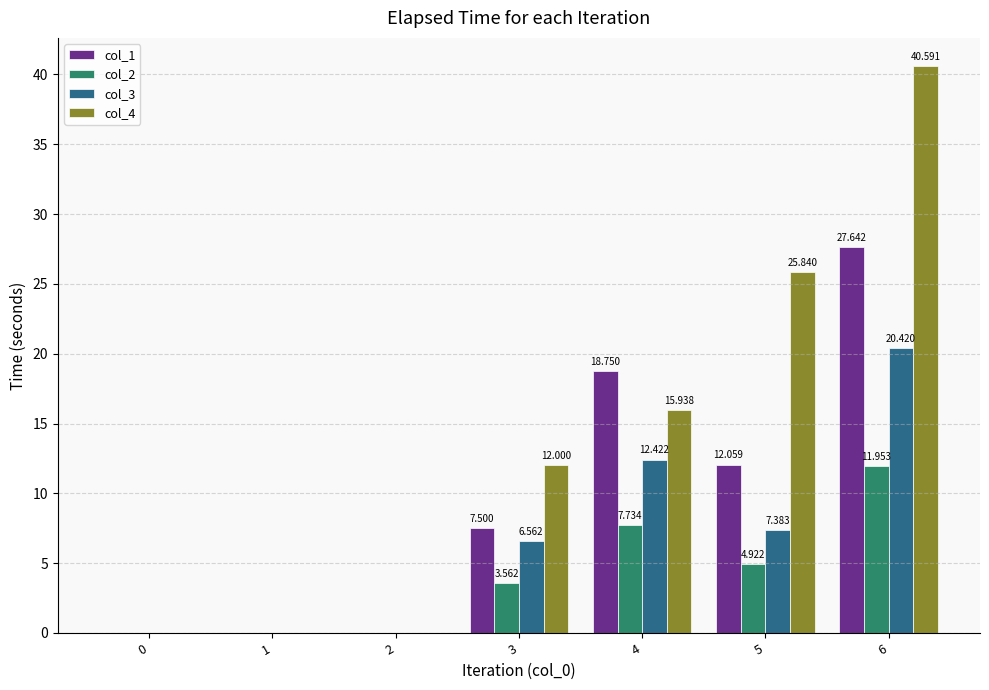

Reading left to right, transcribe all the data shown in this chart.

col_1: 0=0.0	1=0.0	2=0.0	3=7.5	4=18.8	5=12.1	6=27.6
col_2: 0=0.0	1=0.0	2=0.0	3=3.6	4=7.7	5=4.9	6=12.0
col_3: 0=0.0	1=0.0	2=0.0	3=6.6	4=12.4	5=7.4	6=20.4
col_4: 0=0.0	1=0.0	2=0.0	3=12.0	4=15.9	5=25.8	6=40.6